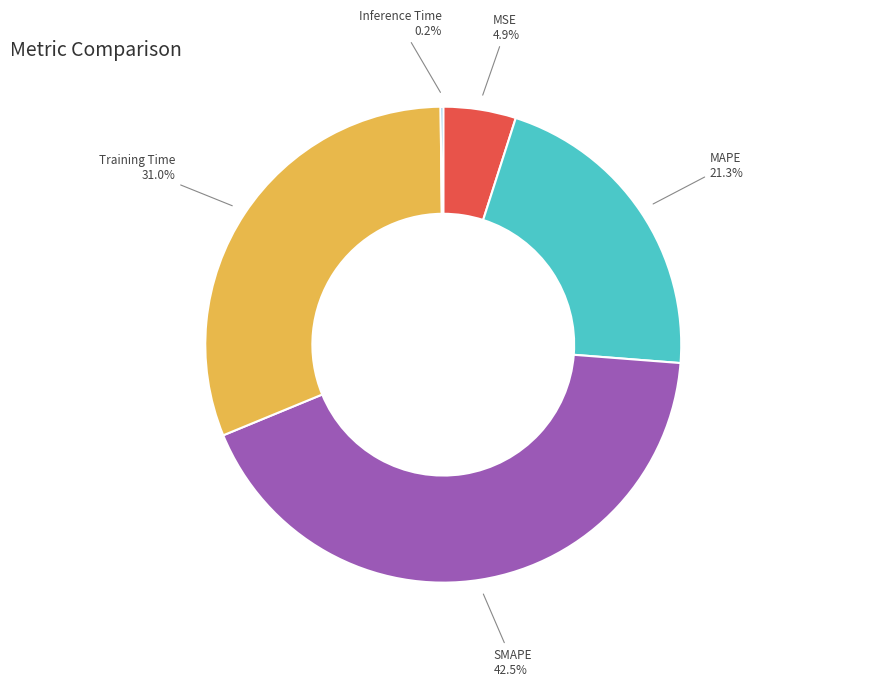

Which category has the biggest portion of the pie?

SMAPE